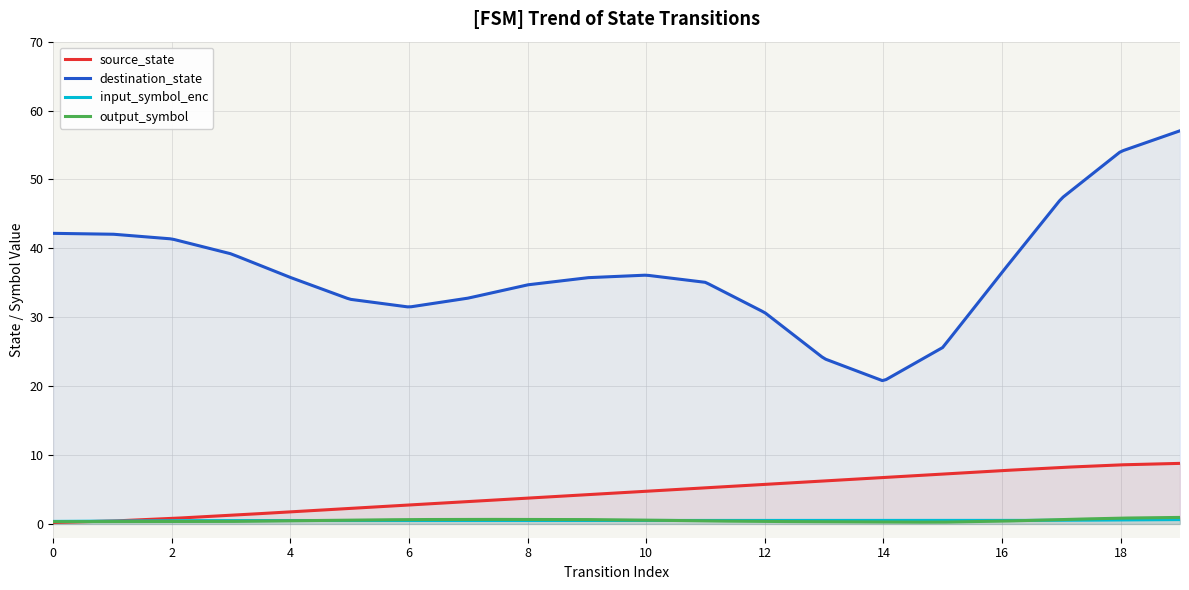

Which series has the largest range (max minus min)?

destination_state